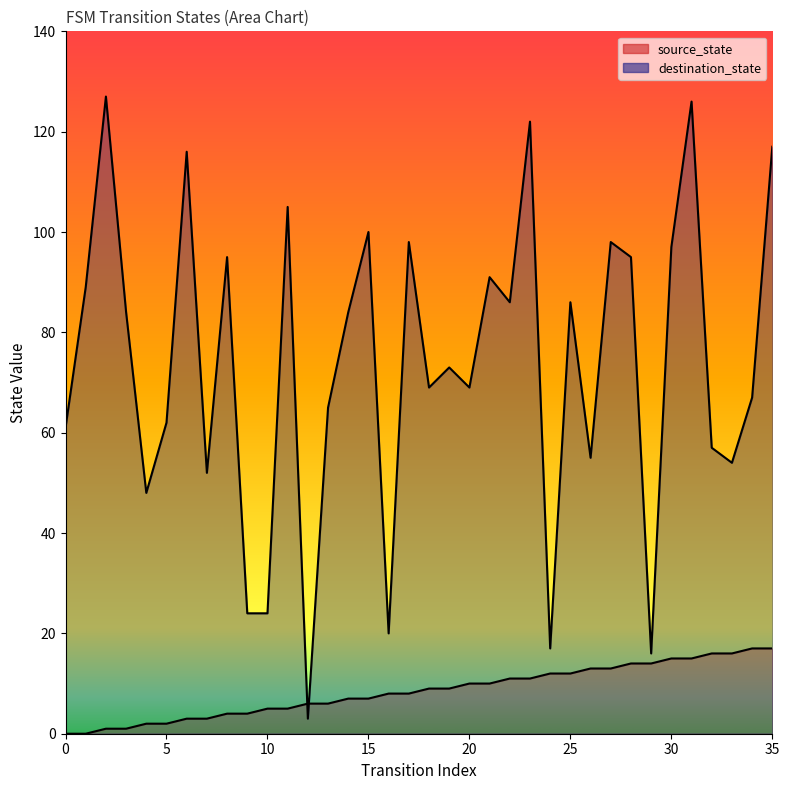

What is the difference between the maximum and minimum values in the destination_state series?

124